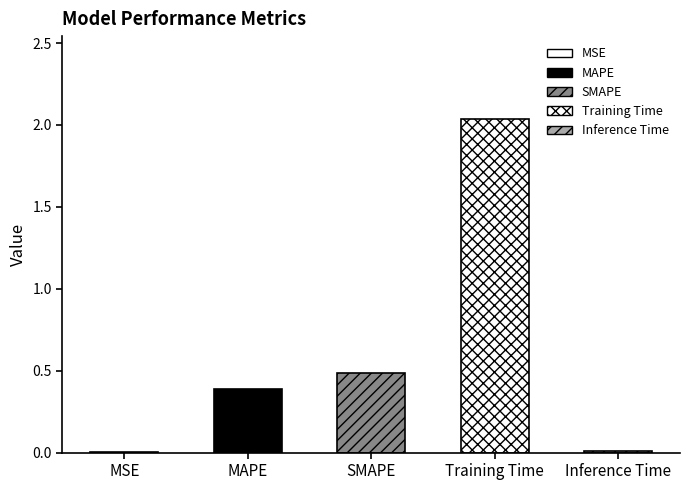

Rank the categories by value from highest to lowest.

Training Time, SMAPE, MAPE, Inference Time, MSE